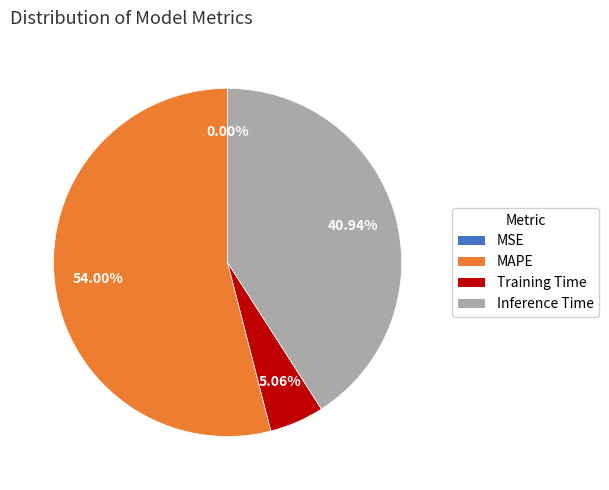

Do MAPE and Inference Time together represent more than half of the pie?

Yes